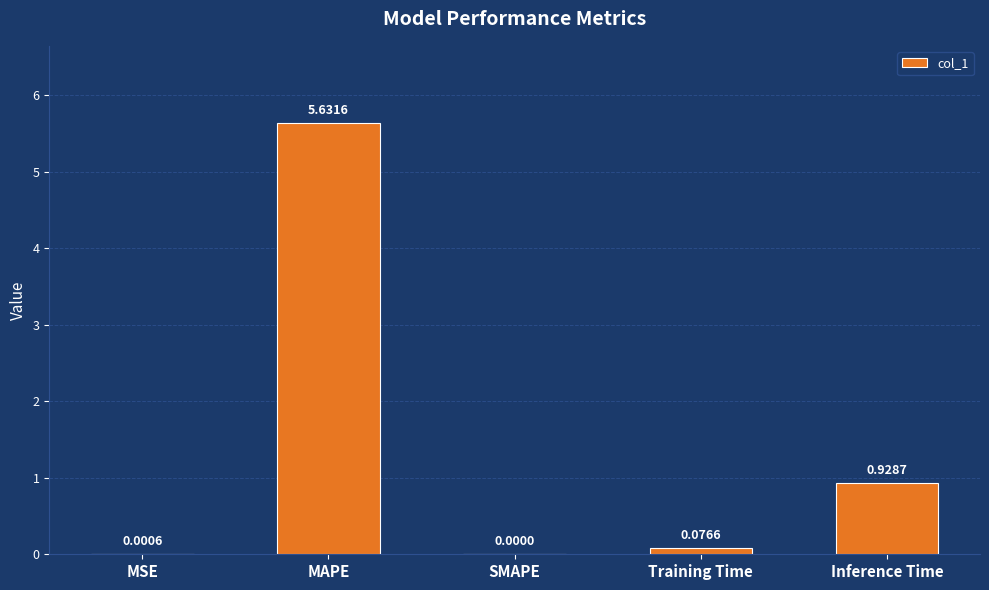

What is the sum of all values?

6.6